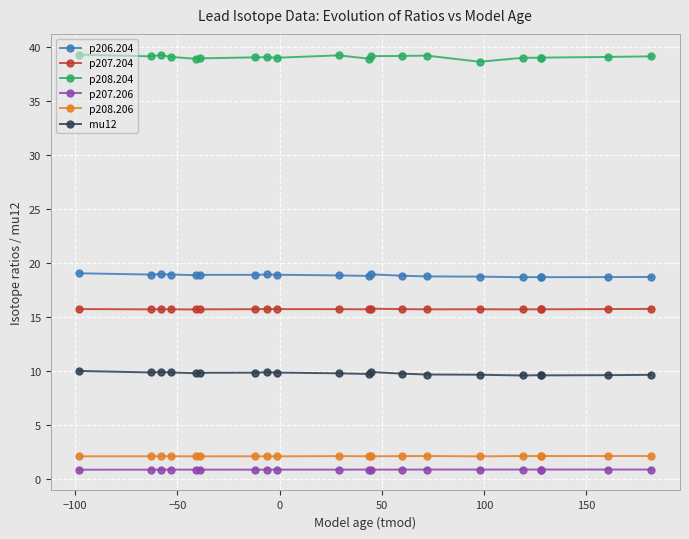

How many data points does each series have?

20